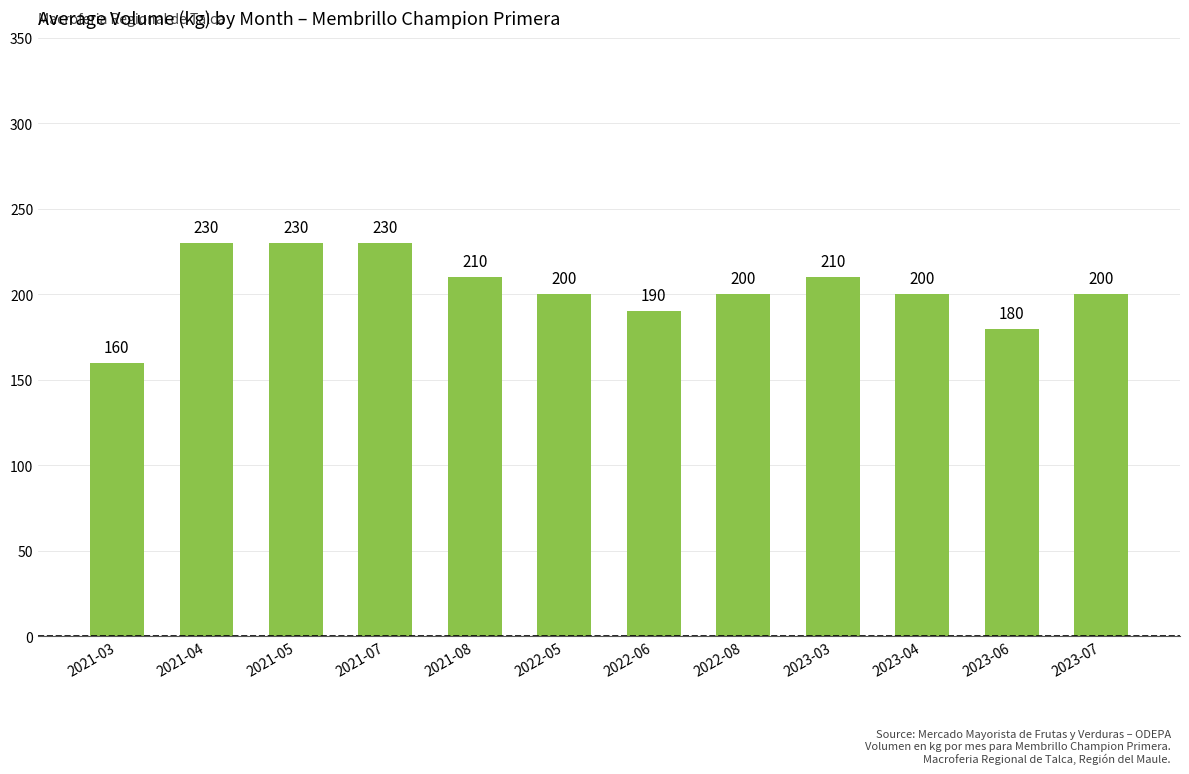

Read the value at 2021-04, to the nearest 10.

230